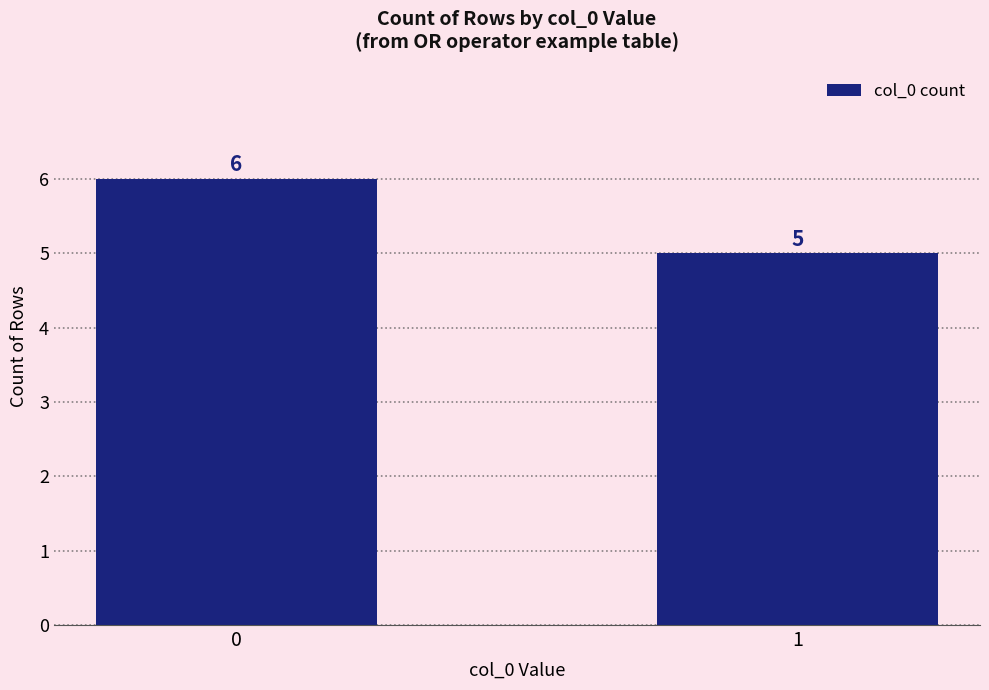

The value at 0 is 10. True or false?

False